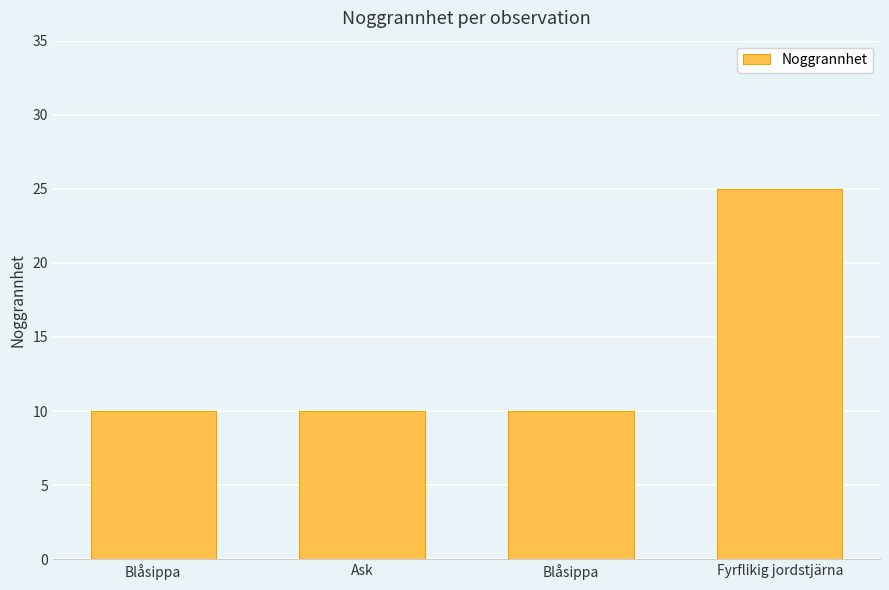

How many values are between 10 and 25?

4